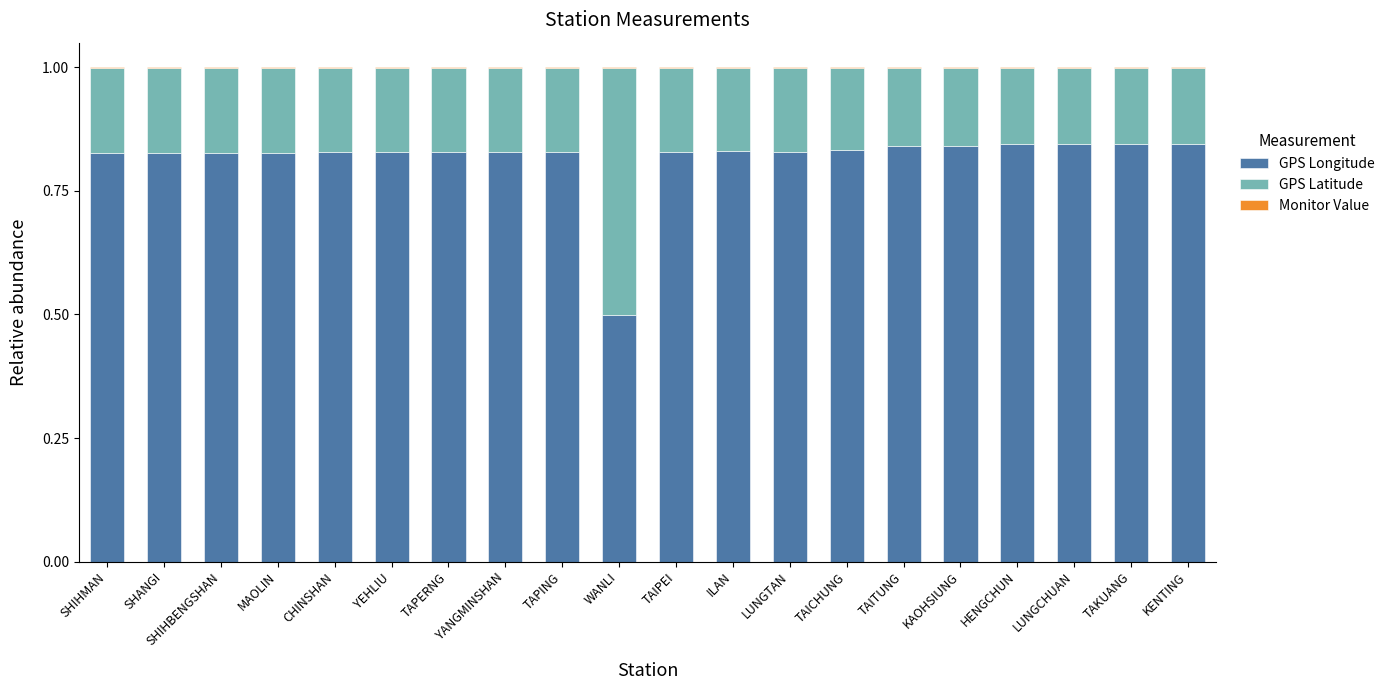

The value of GPS Longitude at YEHLIU is 1.2. True or false?

False